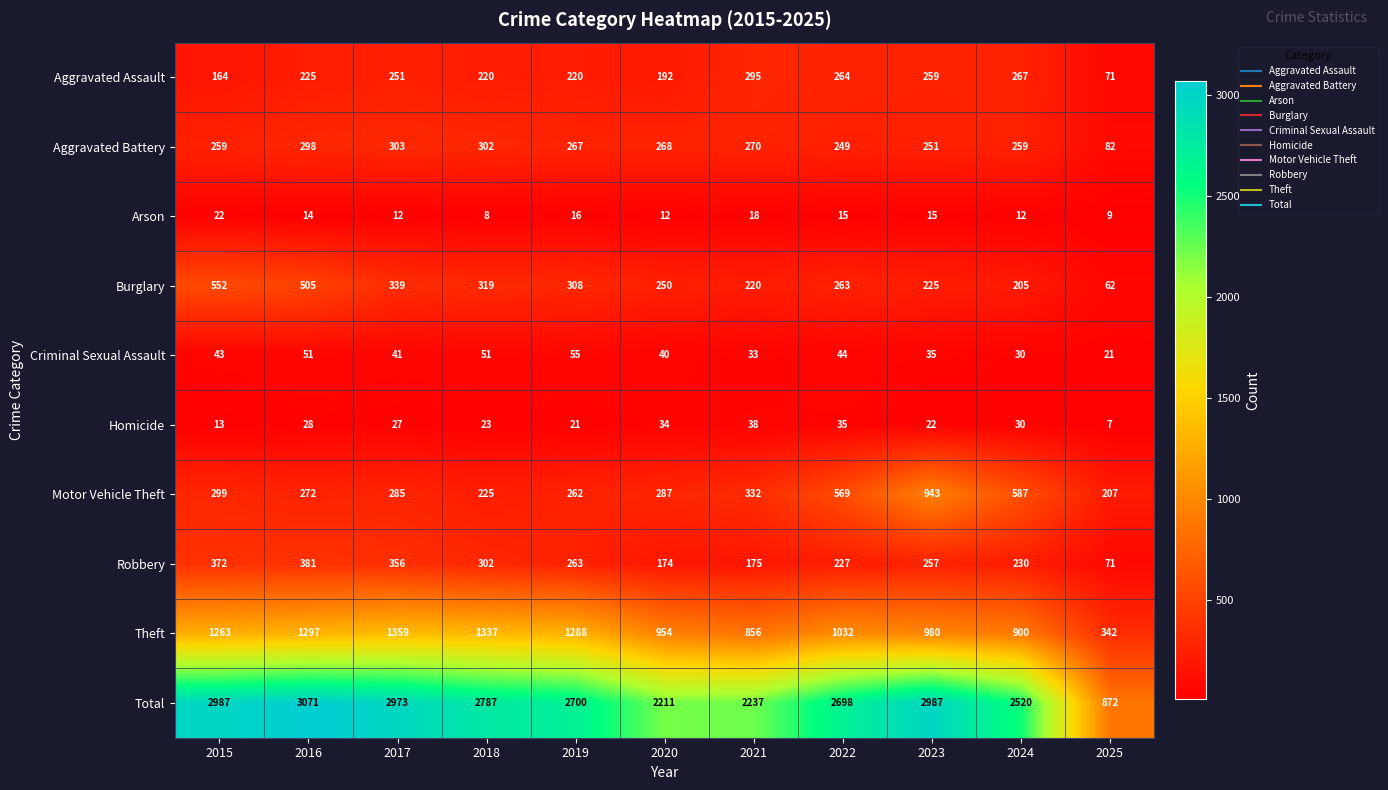

What is the difference between the maximum and second lowest values in the Homicide series?

25